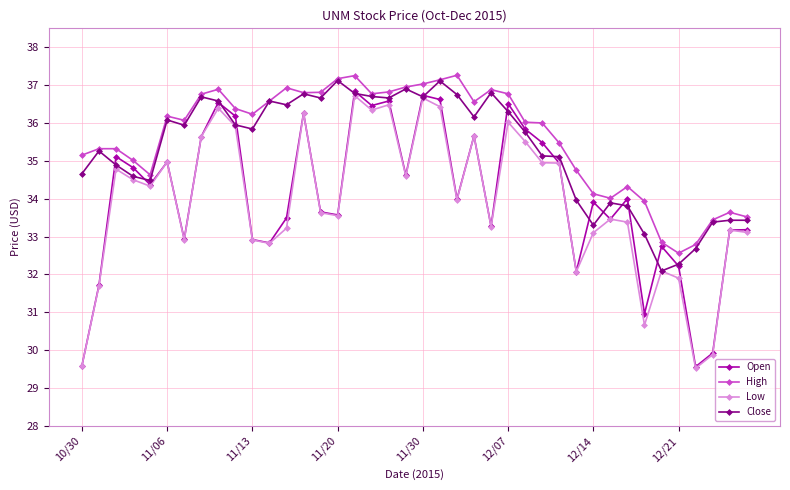

What is the average value of the Open series?

34.1